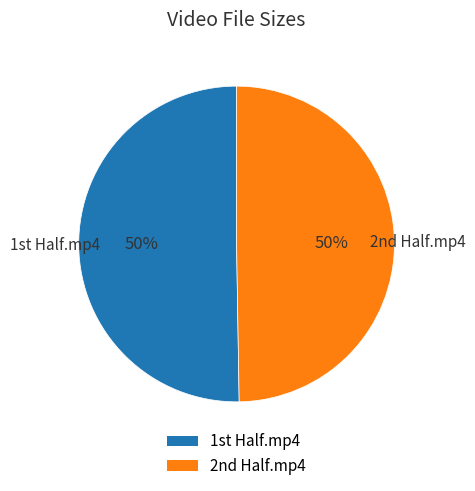

To the nearest percent, what is the average slice percentage?

50%